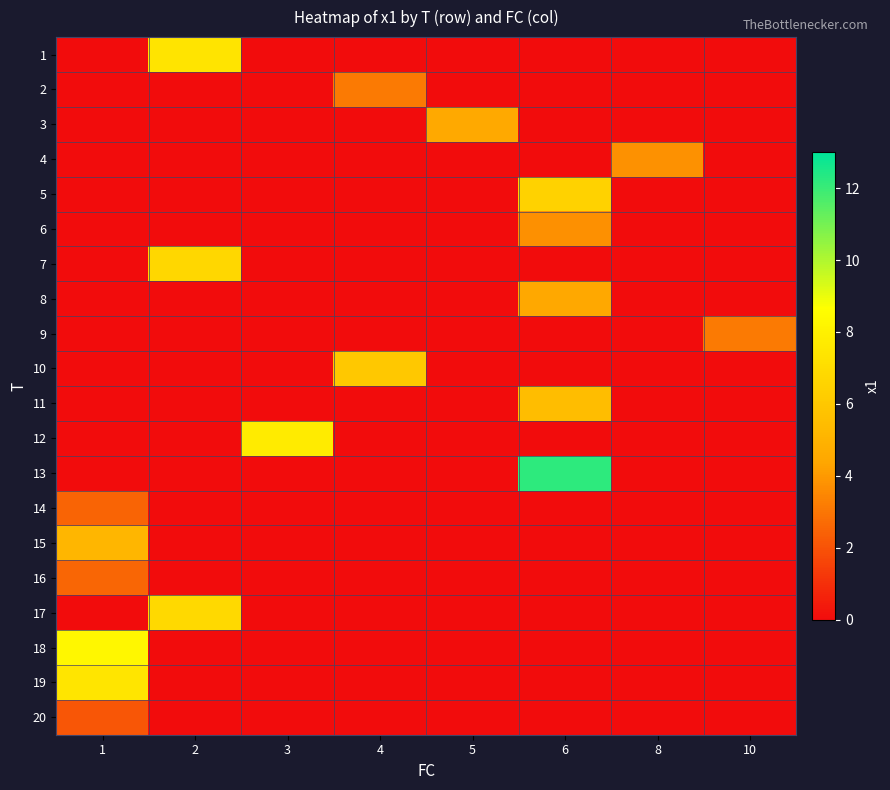

How many series are shown in this chart?

20